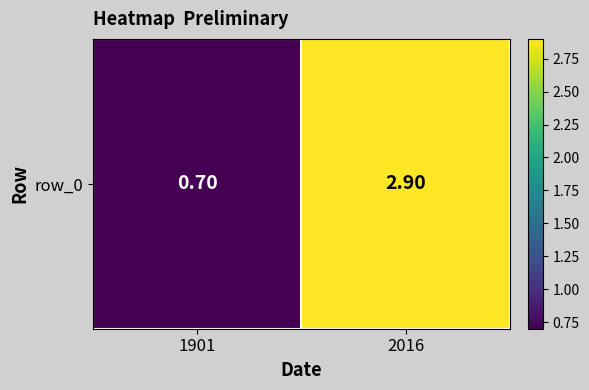

What is the change in value from 1901 to 2016?

+2.2